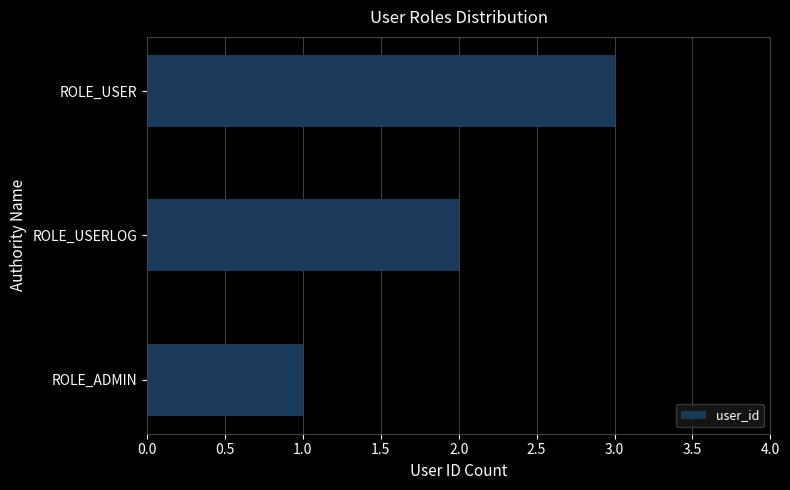

The value at ROLE_USERLOG is 1. True or false?

False